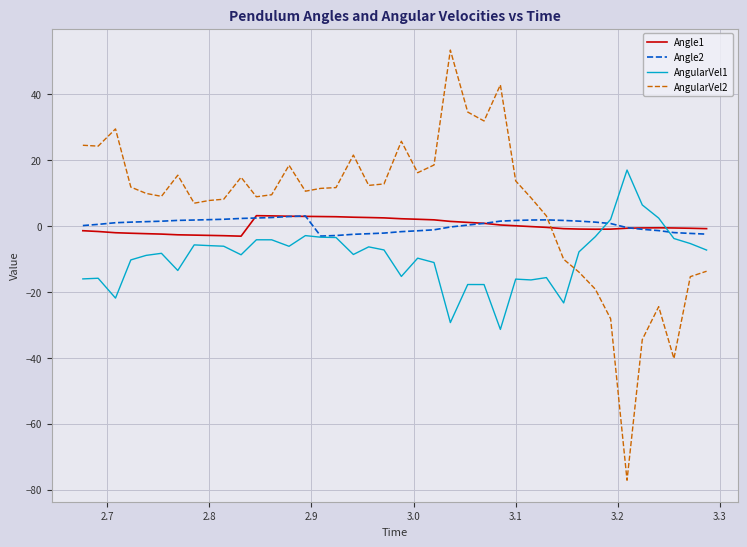

Which series has the widest spread of values?

AngularVel2